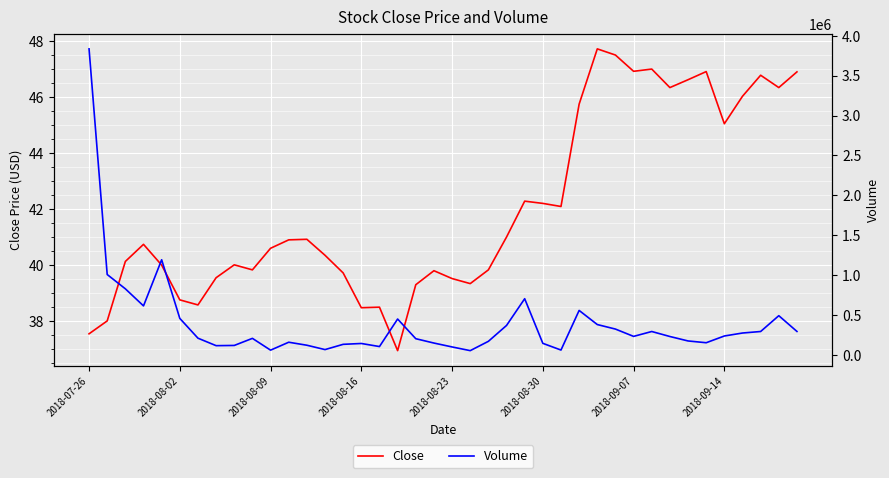

True or false: Volume and Close intersect in this chart.

False